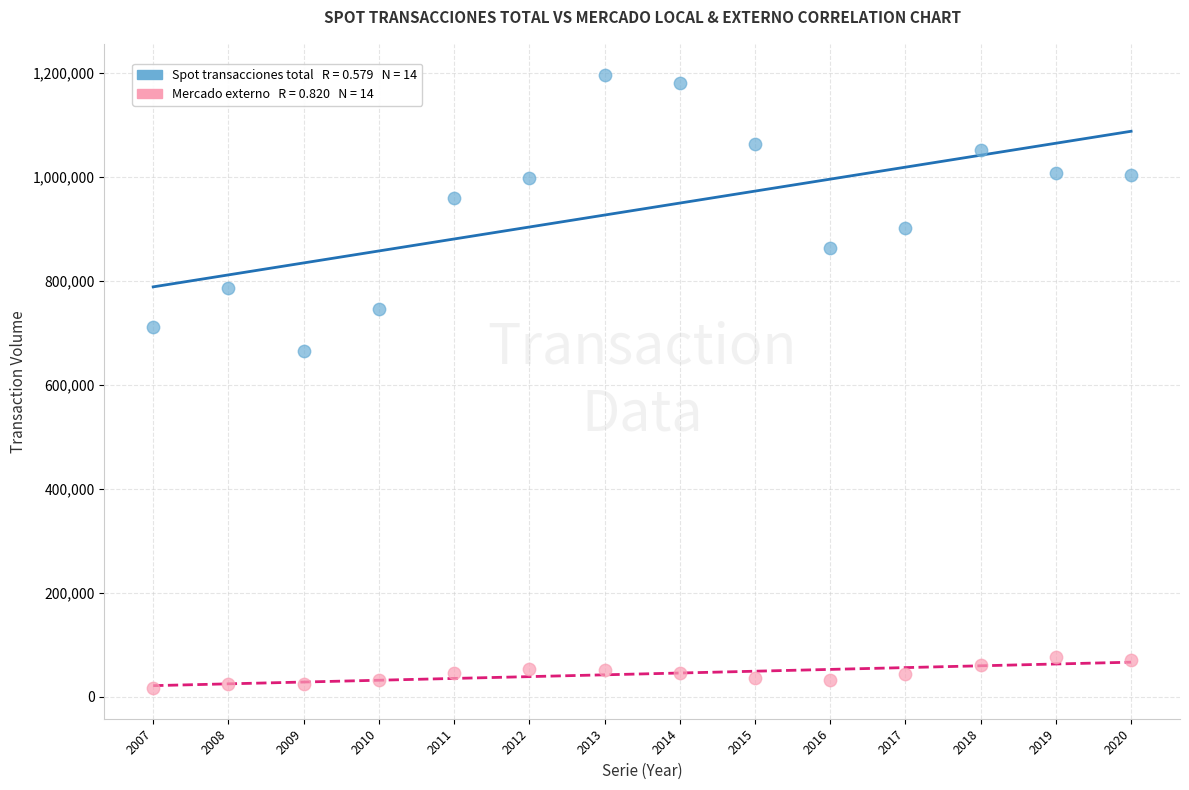

Across all data points, what is the range of Y values (max minus min)?

1180488